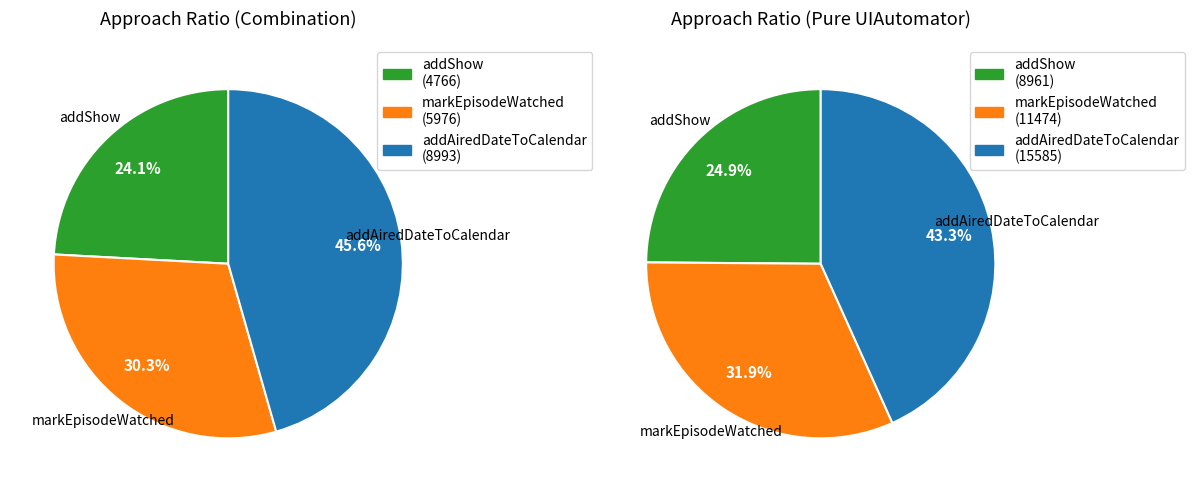

How many slices are in this pie chart?

3